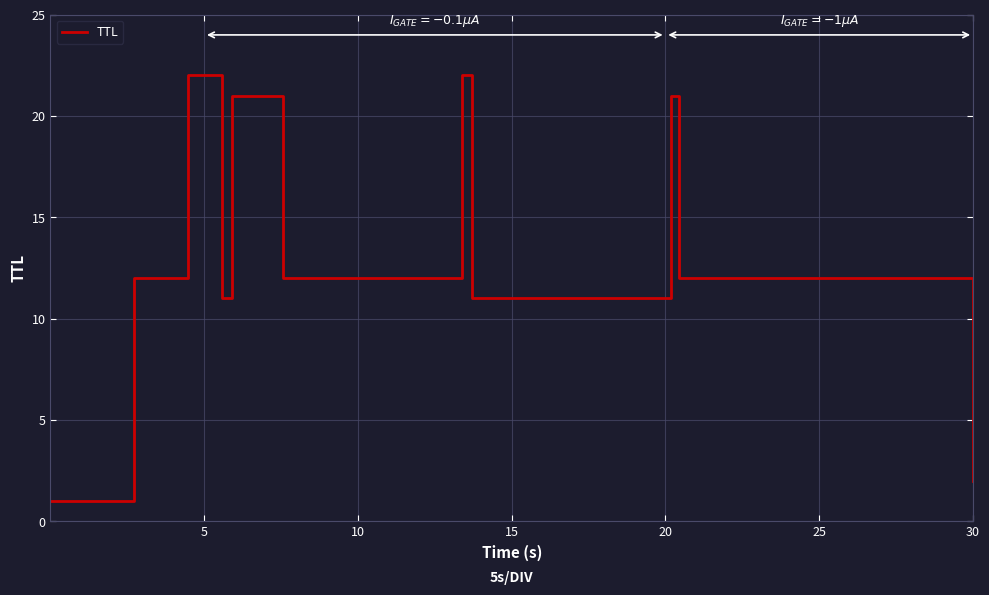

What is the greatest value displayed?

22